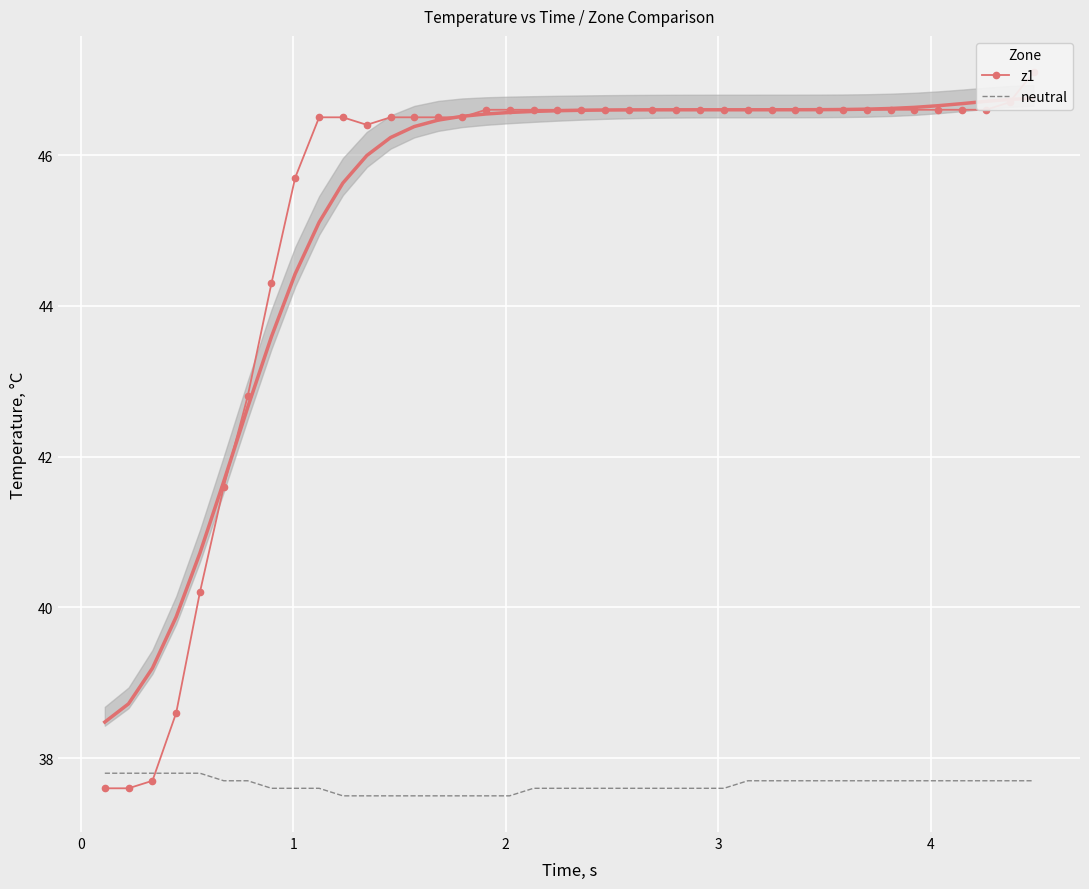

What is the highest value of the neutral series?

37.8